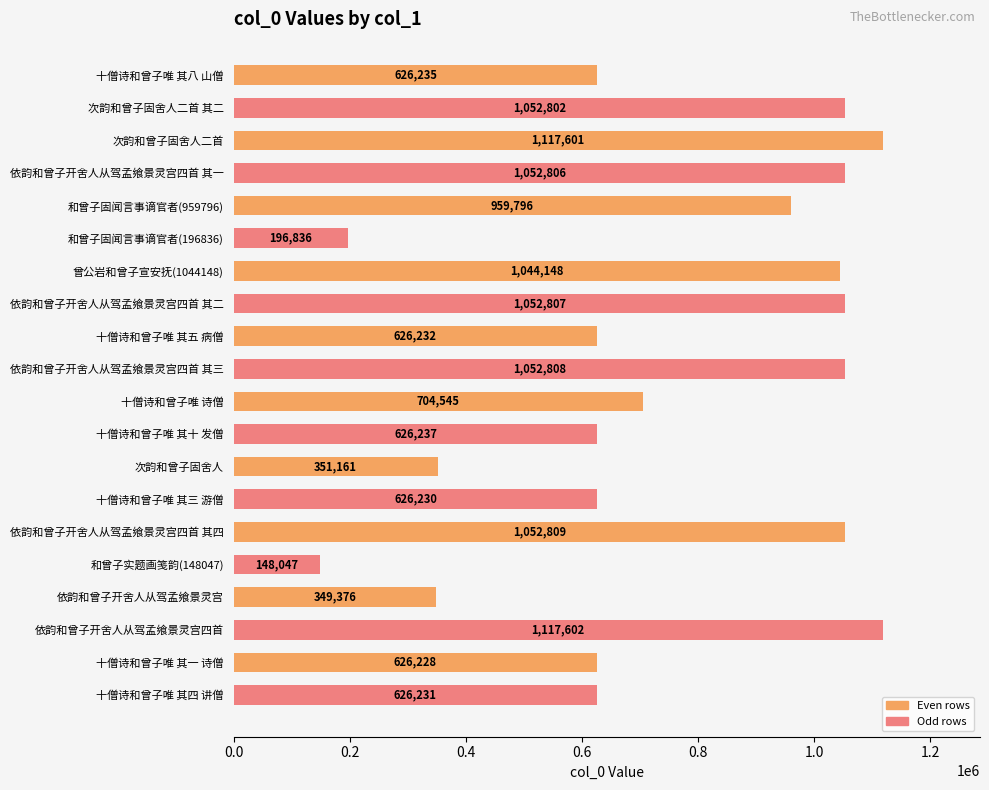

The value at 次韵和曾子固舍人二首 其二 is 482697. True or false?

False